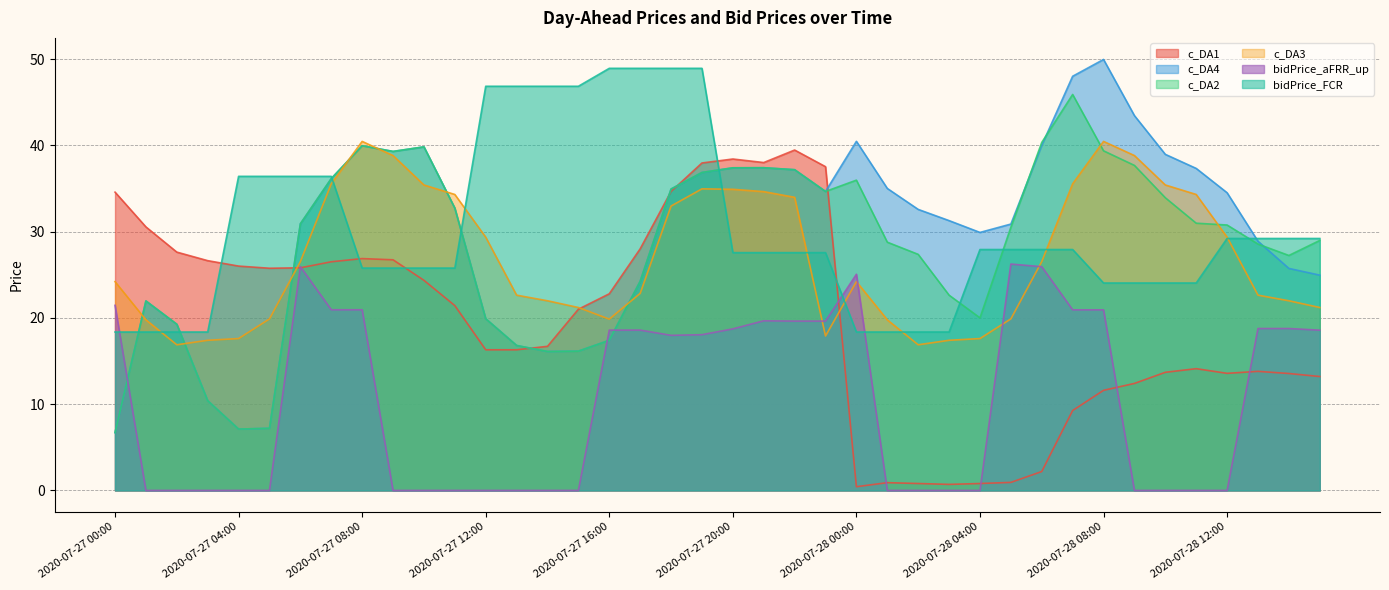

At which label does c_DA1 reach its minimum?

2020-07-28 00:00